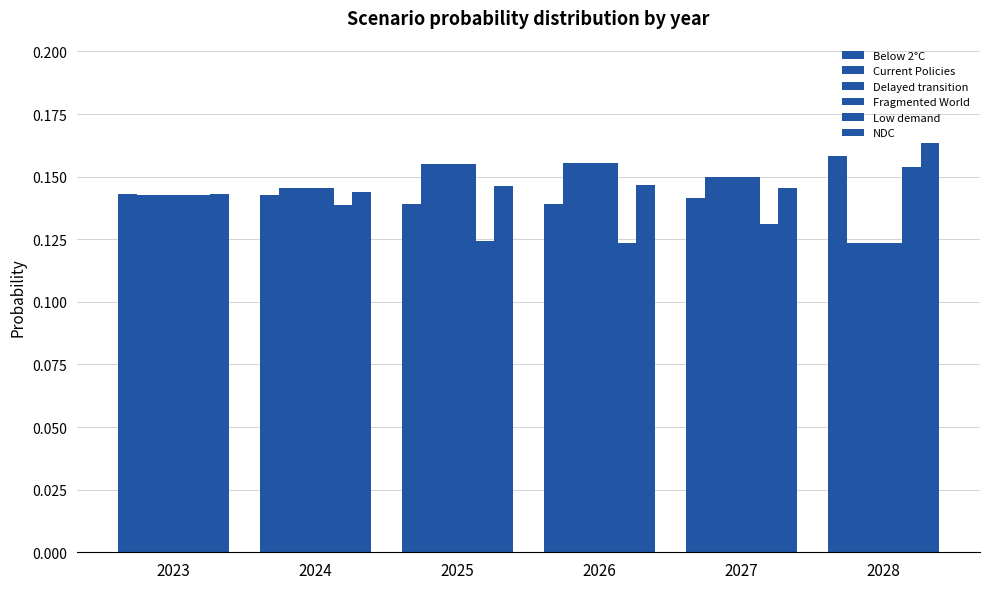

What is the total value across all series at 2024?

0.9